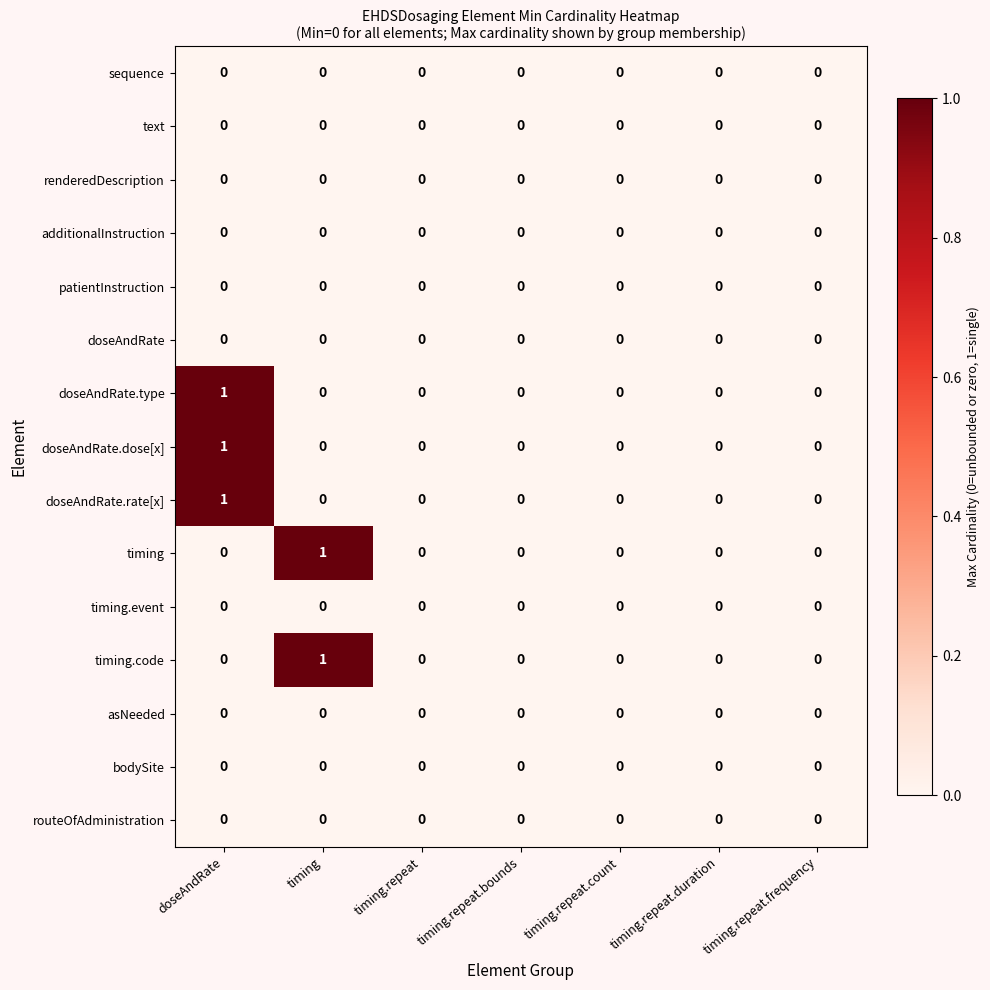

The value of doseAndRate at timing.repeat.count is 0. True or false?

True